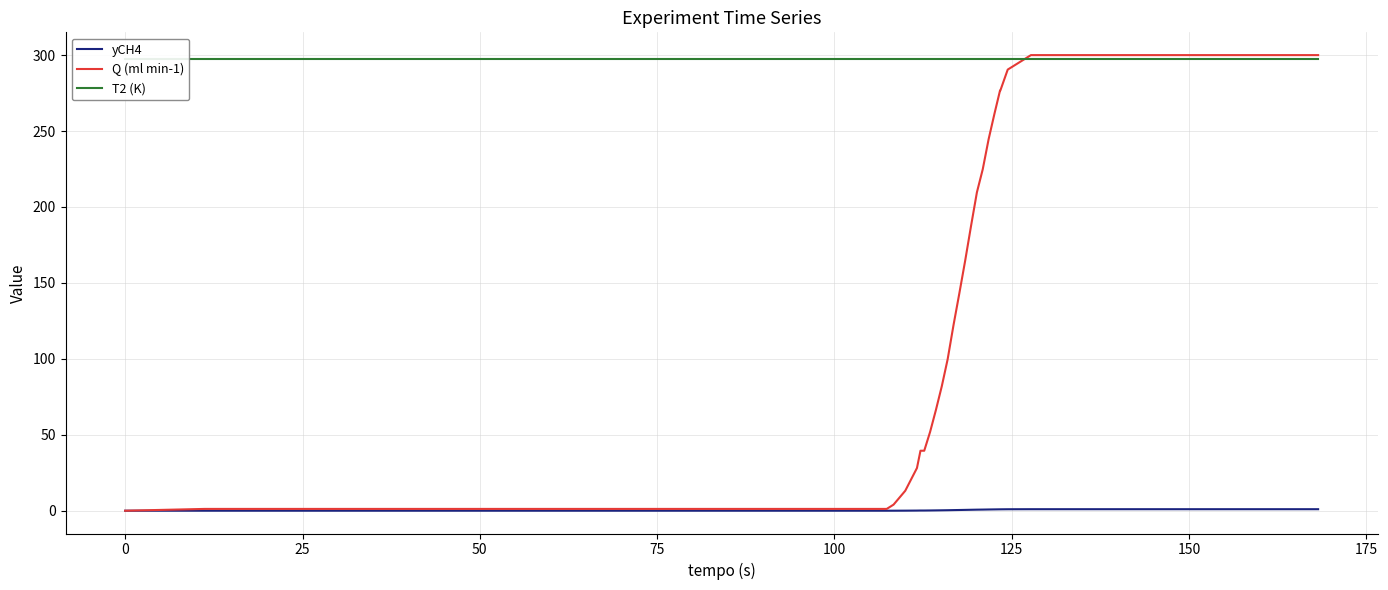

Is this an area chart (filled region under the line)?

No